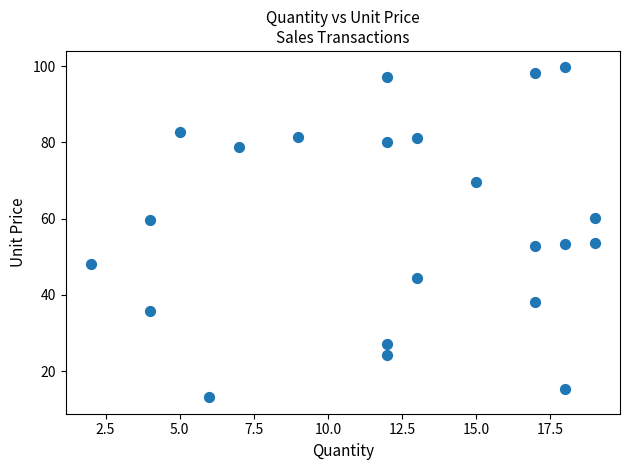

What is the range of Y values (max minus min)?

86.5